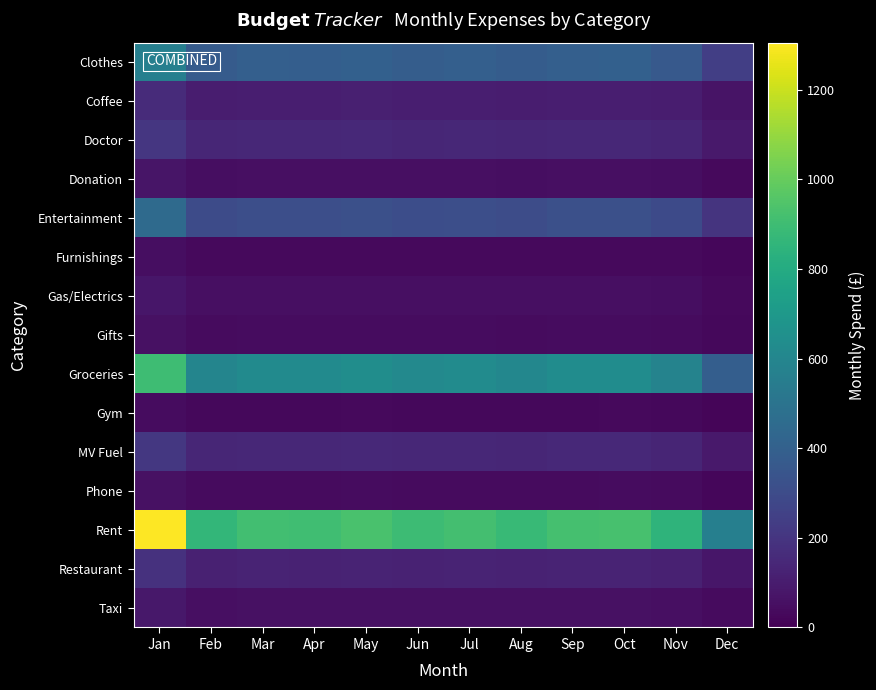

What is the spread (max minus min) of values at Nov?

819.1